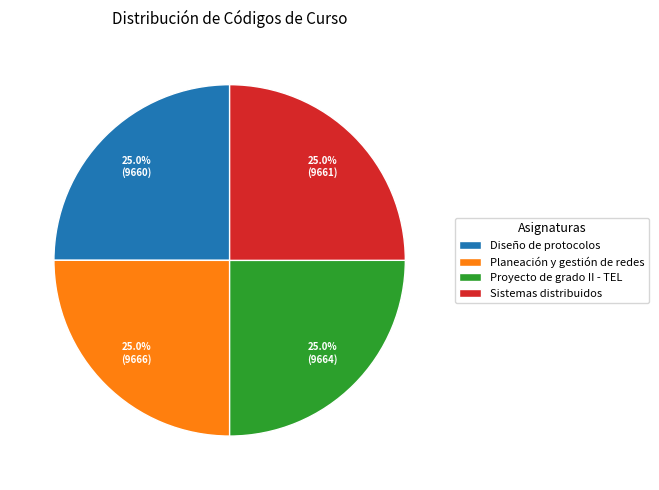

To the nearest percent, what portion does Proyecto de grado II - TEL represent?

25%